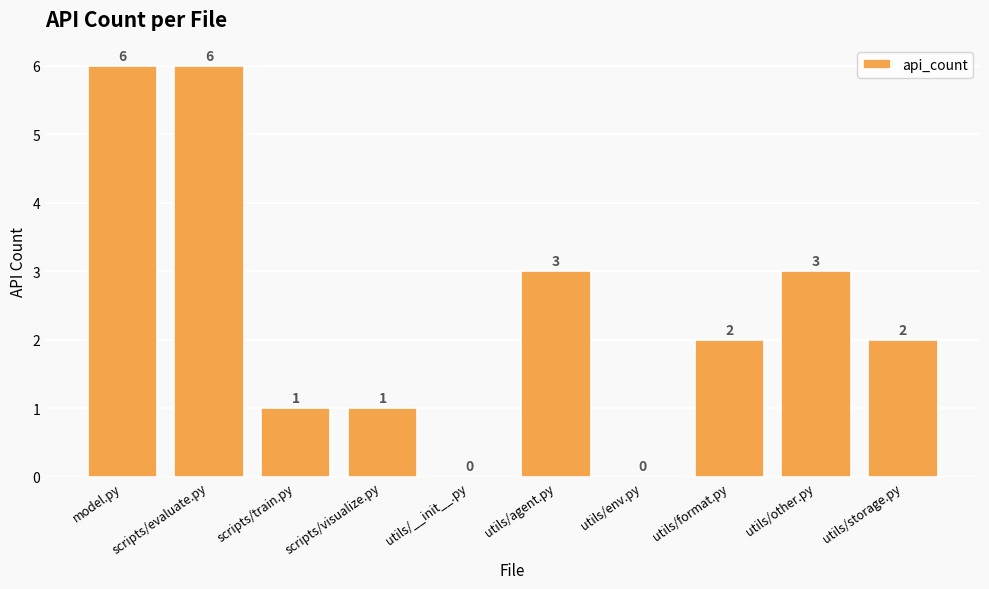

What is the sum of all values?

24